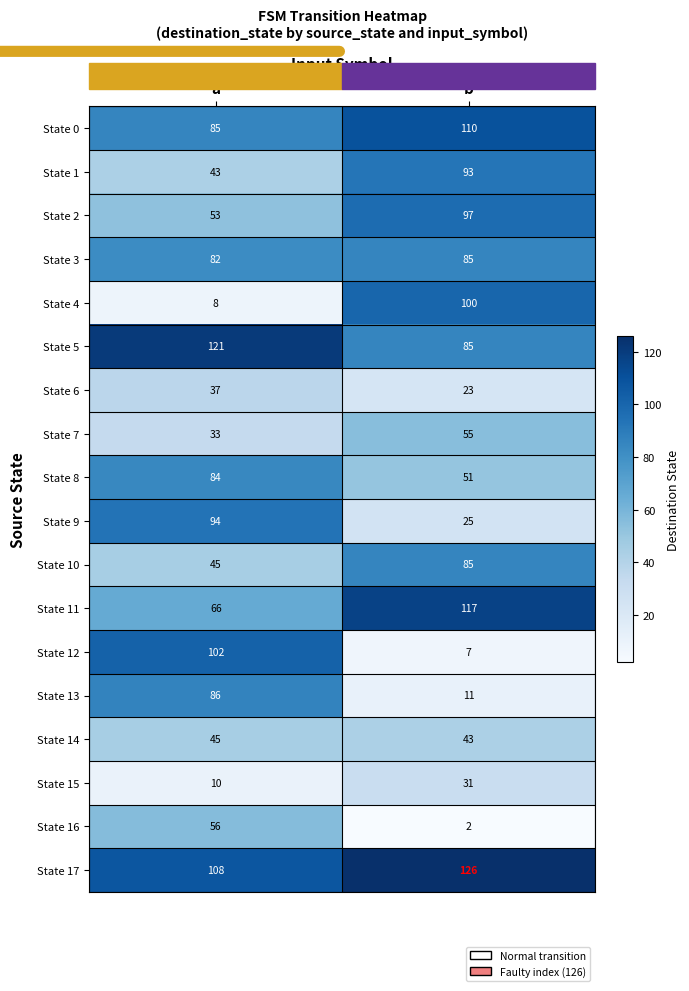

What is the difference between the maximum and minimum values in the State 6 series?

14